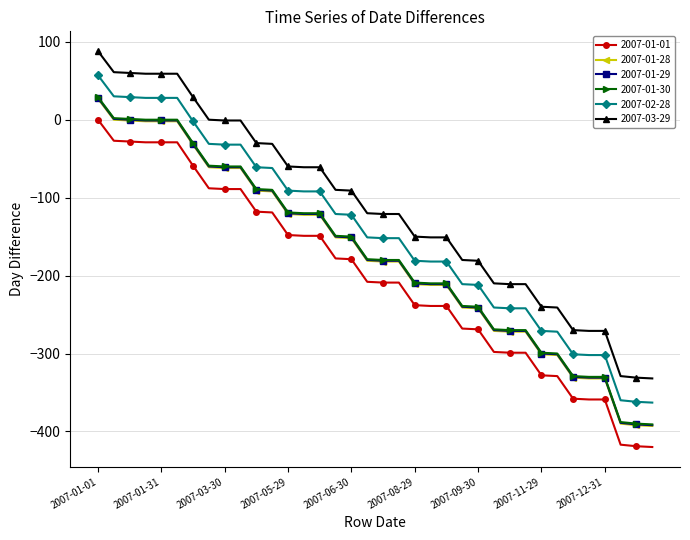

What is the lowest value of the 2007-01-01 series?

-420